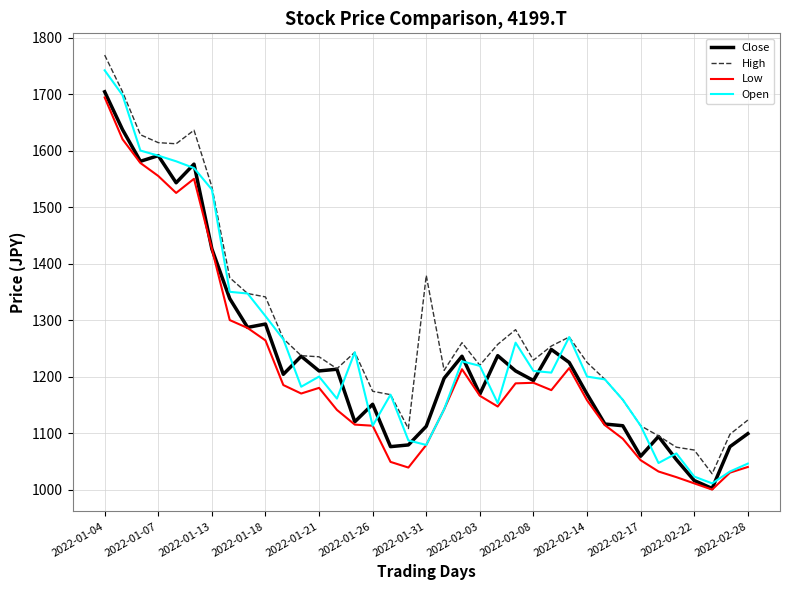

Which series has the largest total across all categories?

High